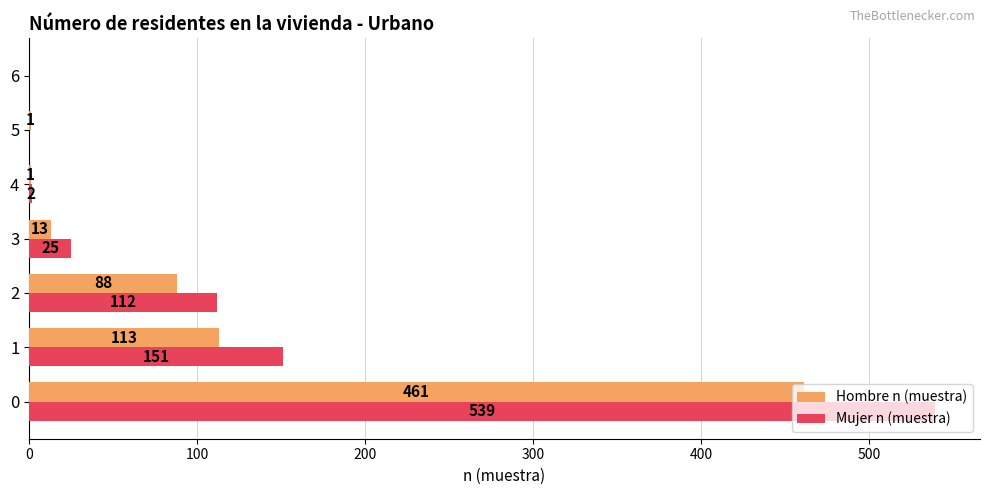

True or false: Mujer n (muestra) has a value of 356 at 6.

False